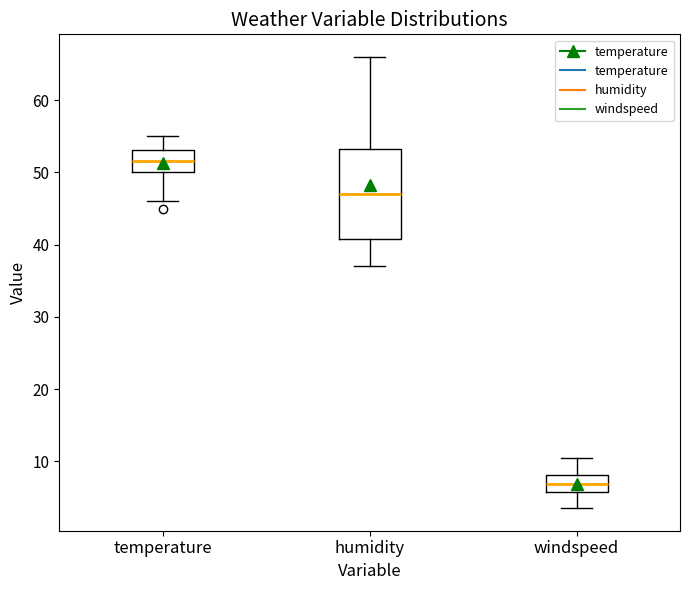

Reading left to right, transcribe this box plot: for each box, give where its median line is, the range the box spans, and where its two whiskers end, as read against the y-axis. The values are not printed on the chart, so give them approximately, as read against the axis.

temperature: median 52, box 50 to 53, whiskers 46 to 55
humidity: median 47, box 41 to 53, whiskers 37 to 66
windspeed: median 7, box 6 to 8, whiskers 4 to 10